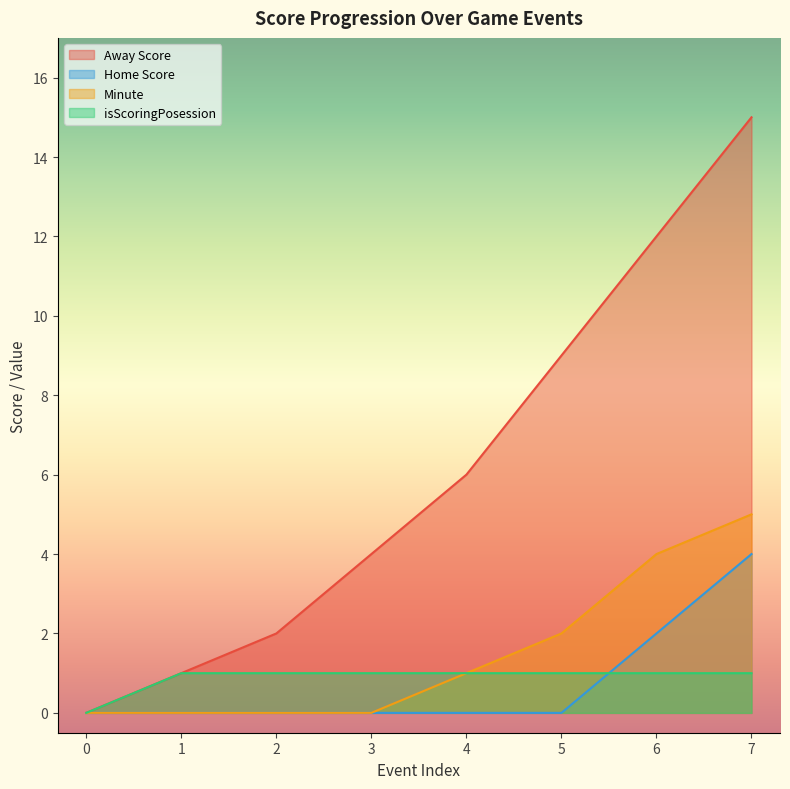

Reading left to right, list all the values displayed in this chart.

Away Score: 0	1	2	4	6	9	12	15
Home Score: 0	0	0	0	0	0	2	4
Minute: 0	0	0	0	1	2	4	5
isScoringPosession: 0	1	1	1	1	1	1	1